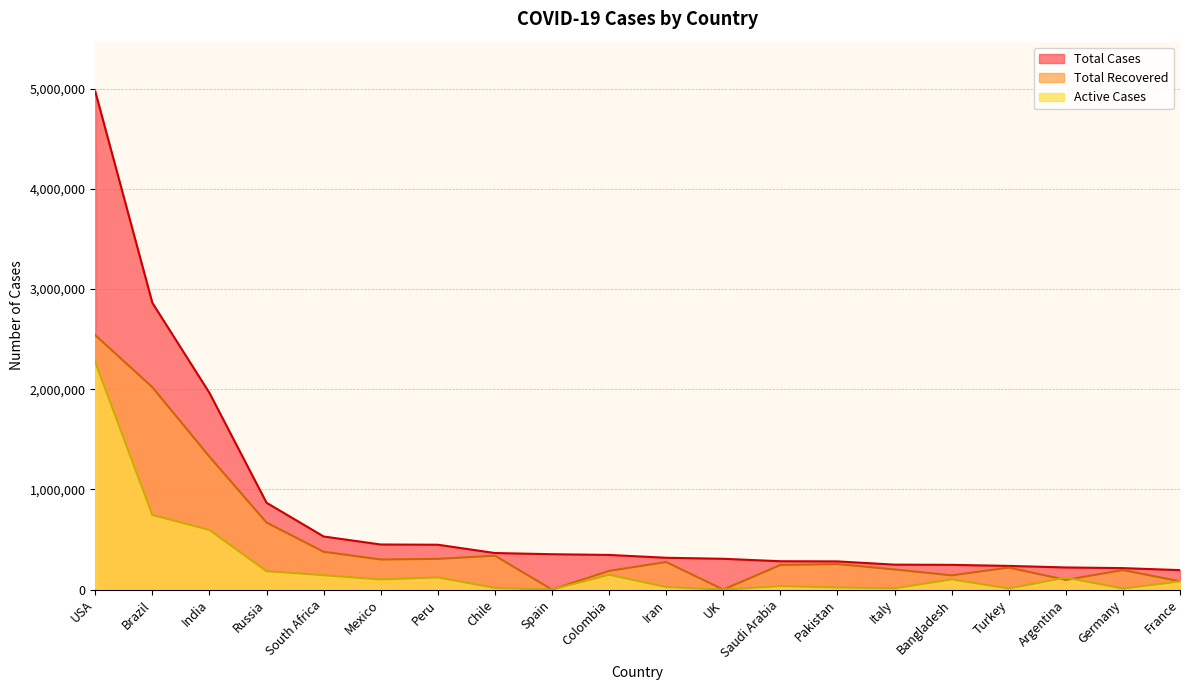

What is the value of the Total Cases point at the 18th from the left?

220682